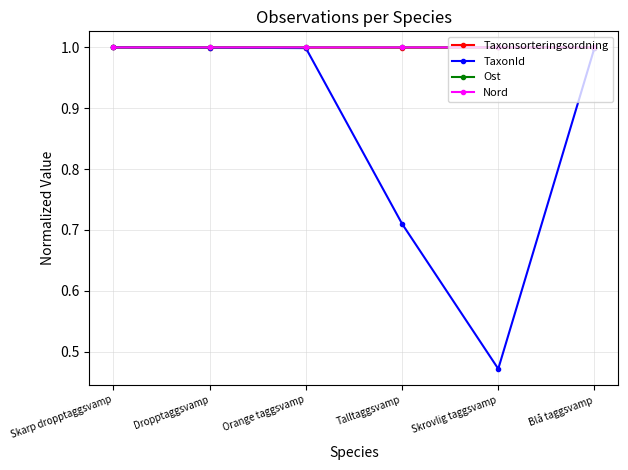

How many series are shown in this chart?

4